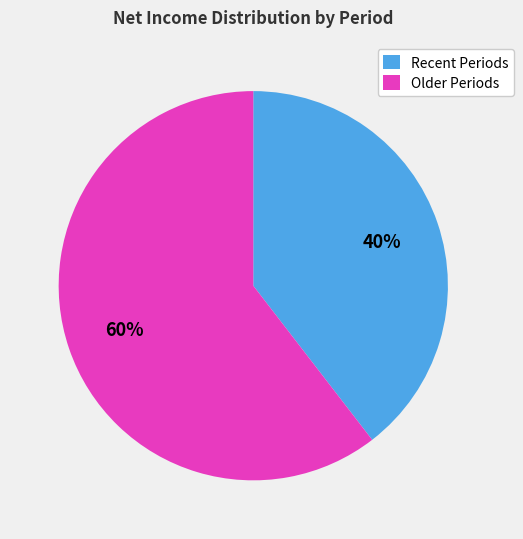

Which category has the smallest portion of the pie?

Recent Periods